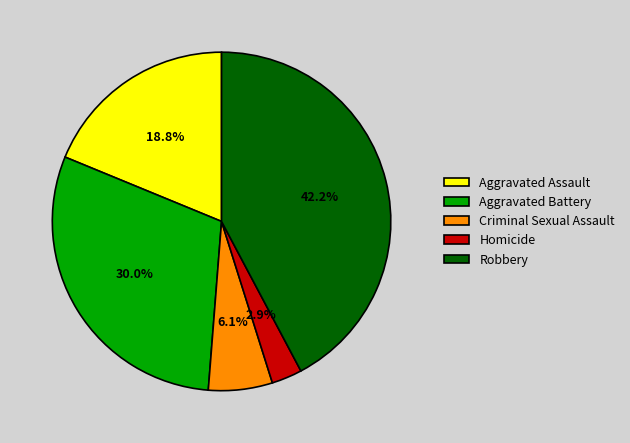

Combined, do Criminal Sexual Assault and Homicide account for over 50%?

No